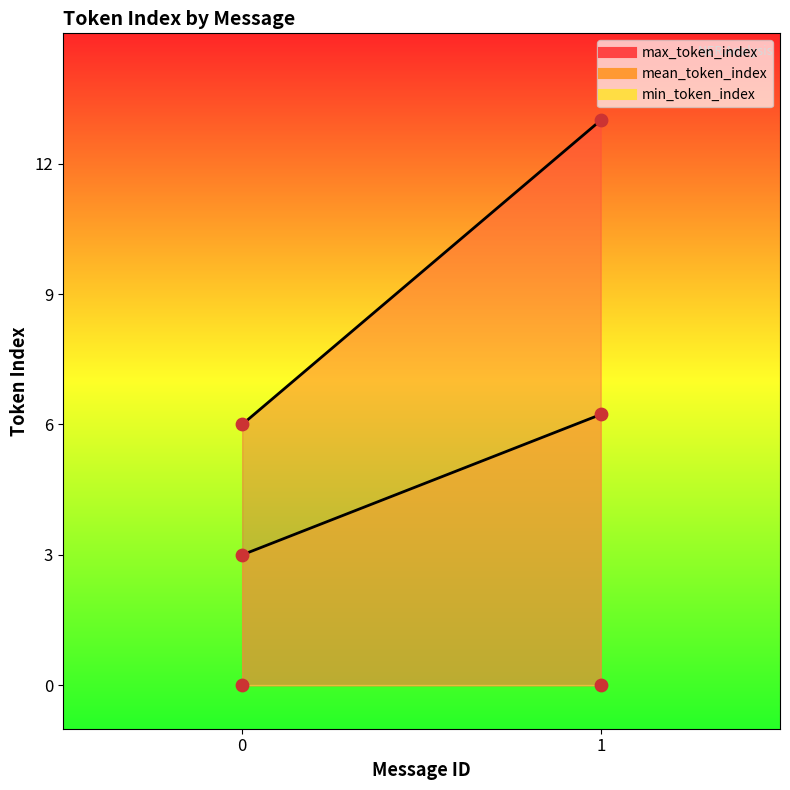

Which series has the largest total across all categories?

max_token_index